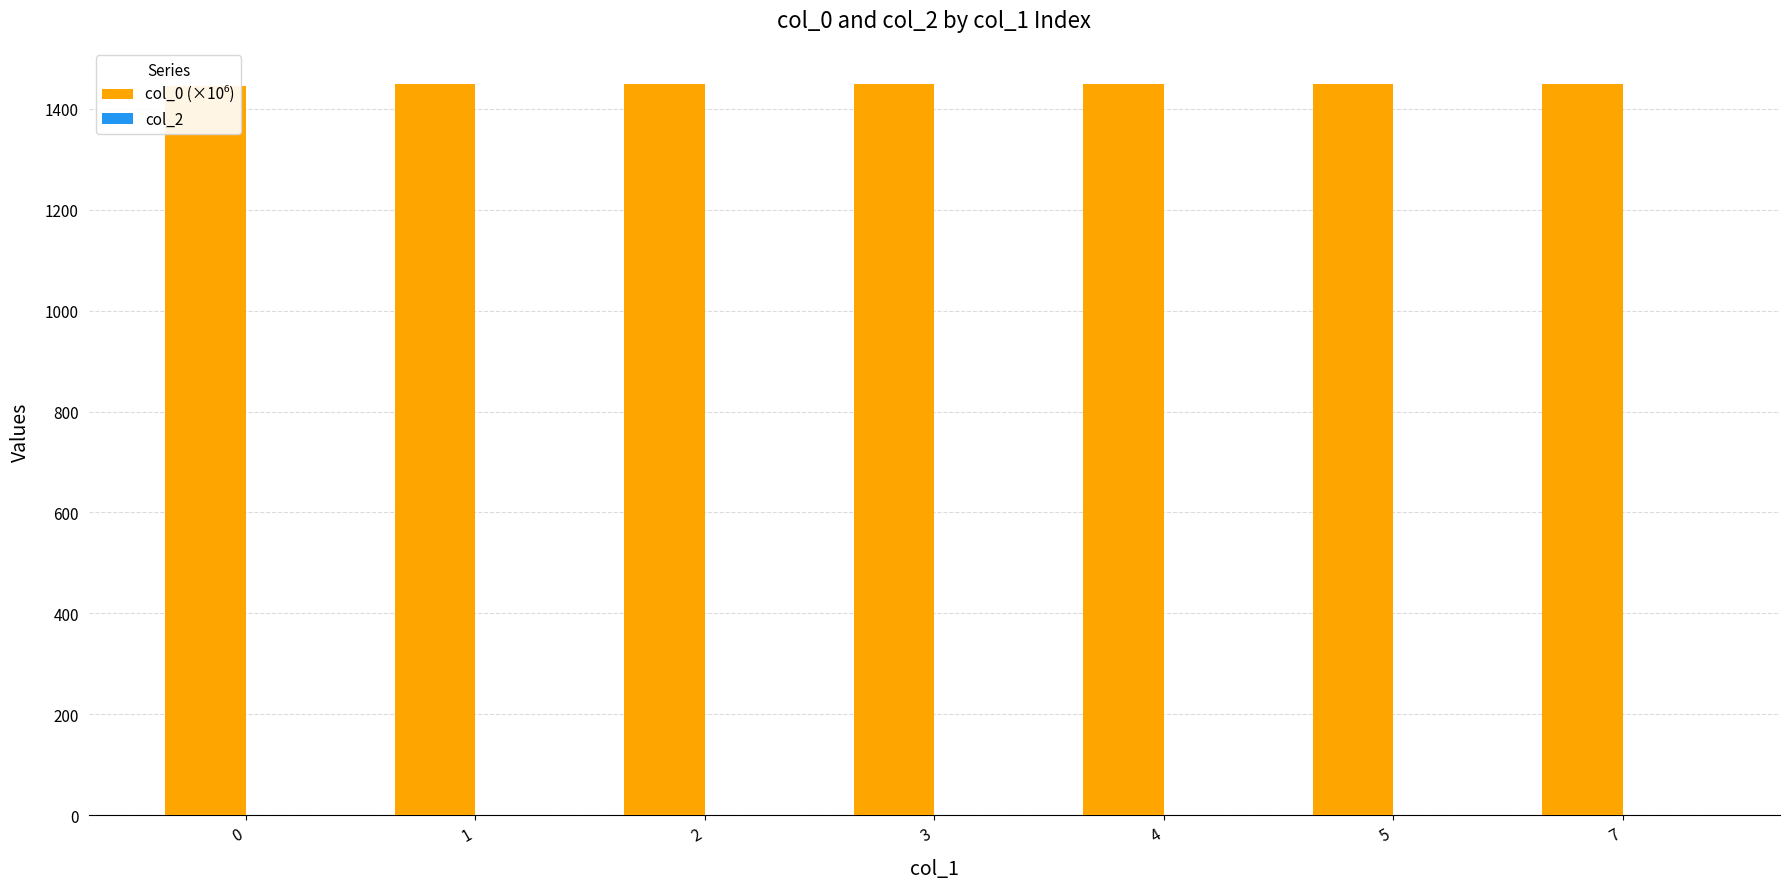

Reading left to right, what are all the values shown in this chart?

col_0 (×10⁶): 0=1445.0	1=1447.9	2=1447.9	3=1447.9	4=1448.0	5=1448.0	7=1448.0
col_2: 0=0.0	1=0.0	2=0.0	3=0.0	4=0.0	5=0.0	7=0.0